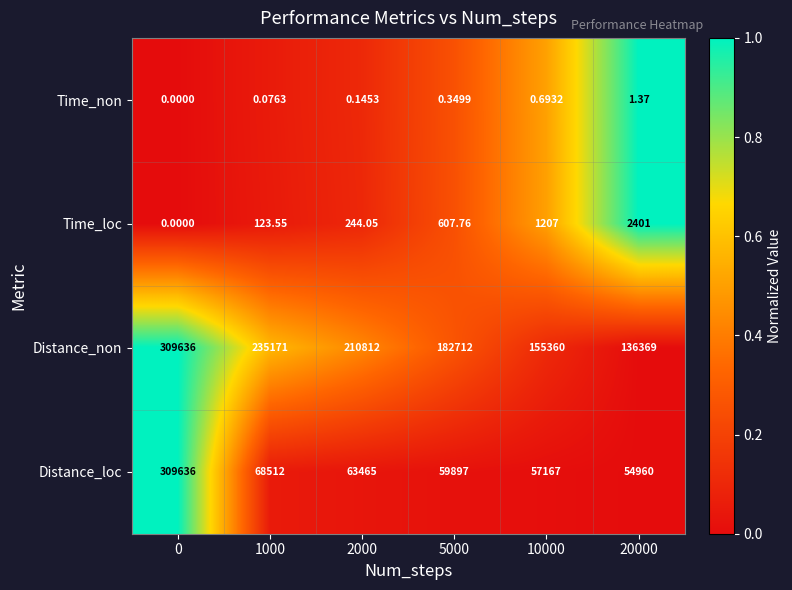

Which series has the largest total across all categories?

Distance_non